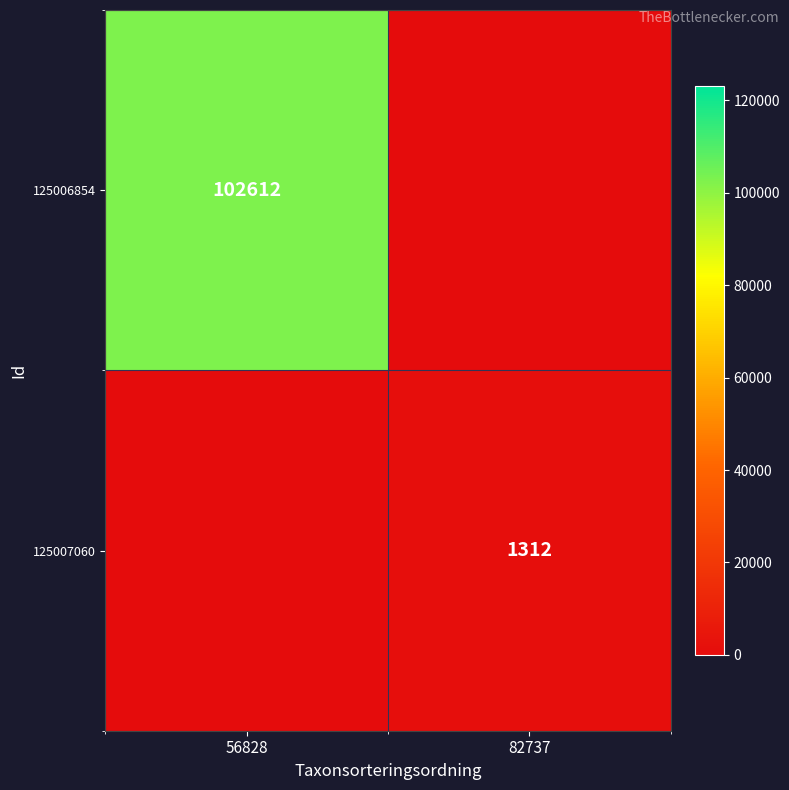

Is the value of 125007060 at 82737 greater than the value of 125006854 at 56828?

No